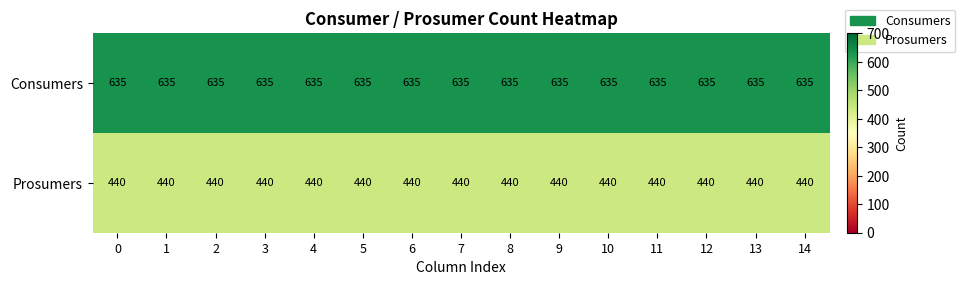

List the series in order of their overall mean, lowest first.

Prosumers, Consumers